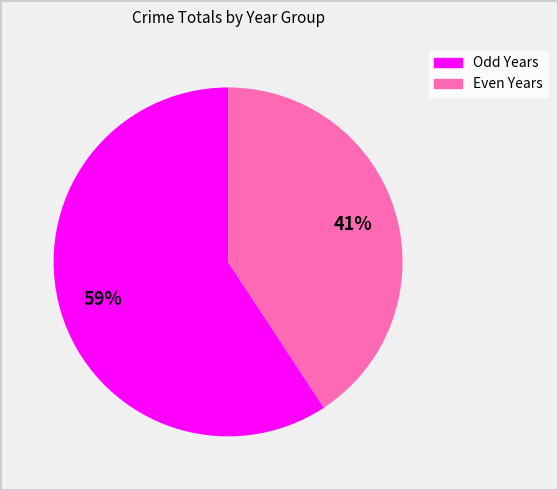

To the nearest percent, what is the average slice percentage?

50%